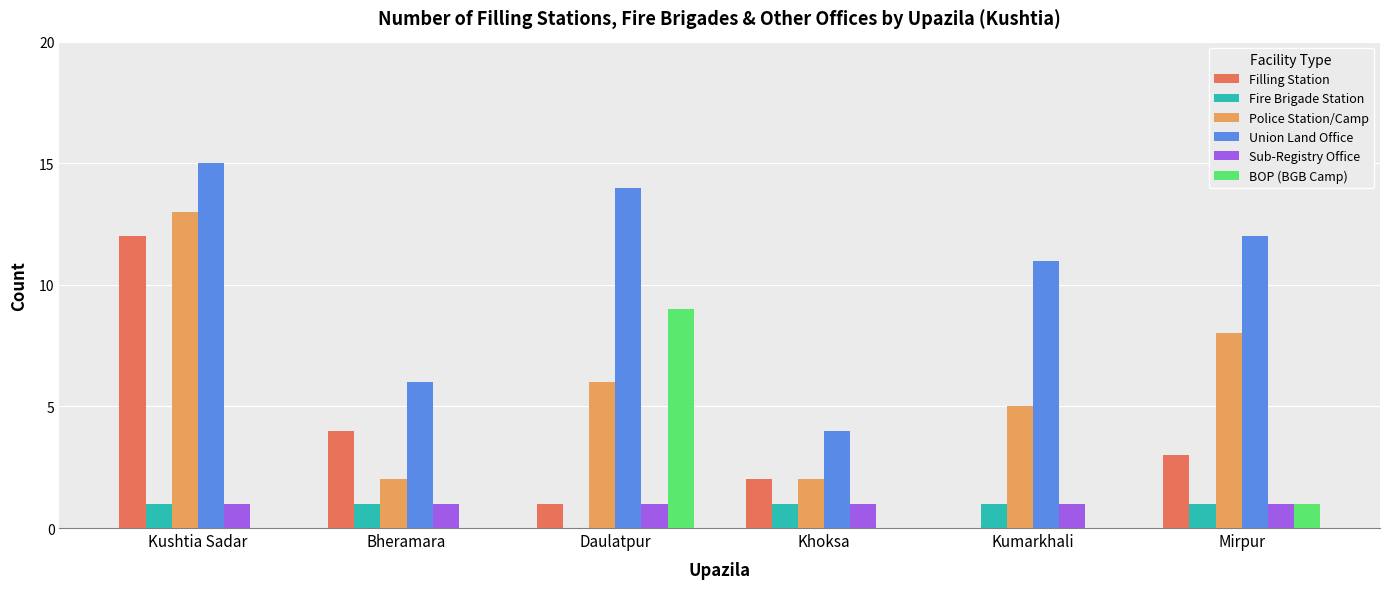

Is it true that Police Station/Camp equals 11 at Mirpur?

False